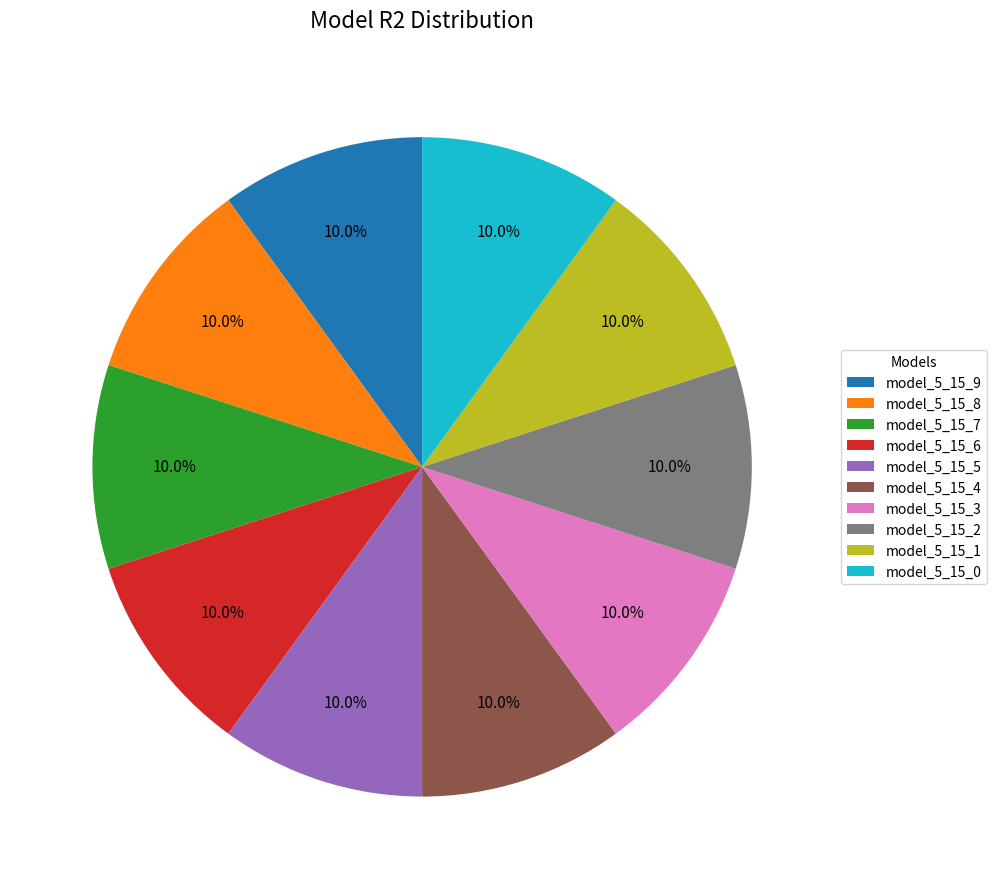

How much of the chart is everything except model_5_15_8?

90.0%